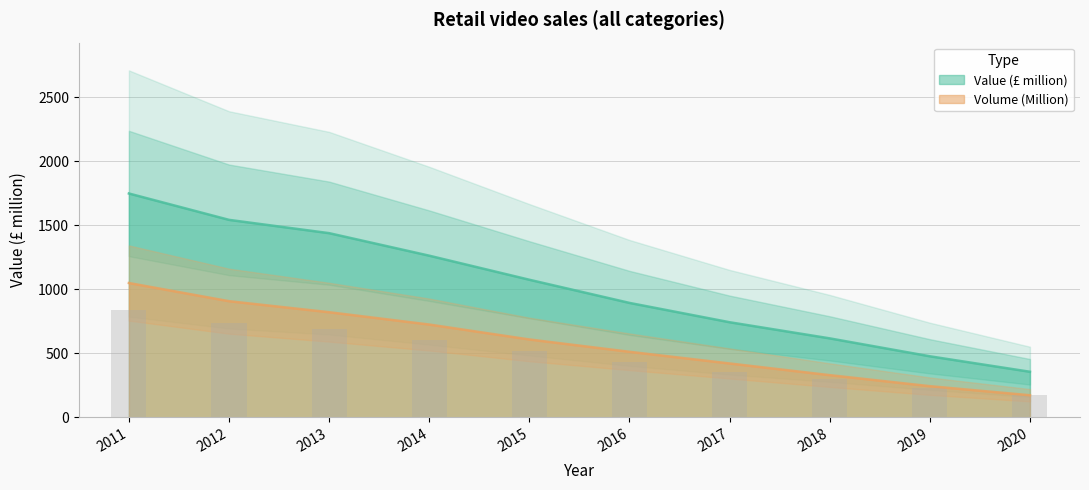

The value of Volume (Million) at 2016 is 269.5. True or false?

False